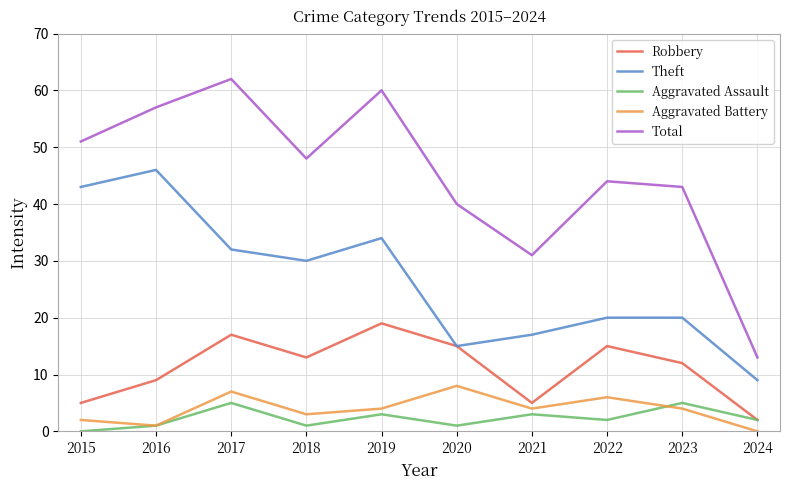

Which series has the largest total across all categories?

Total